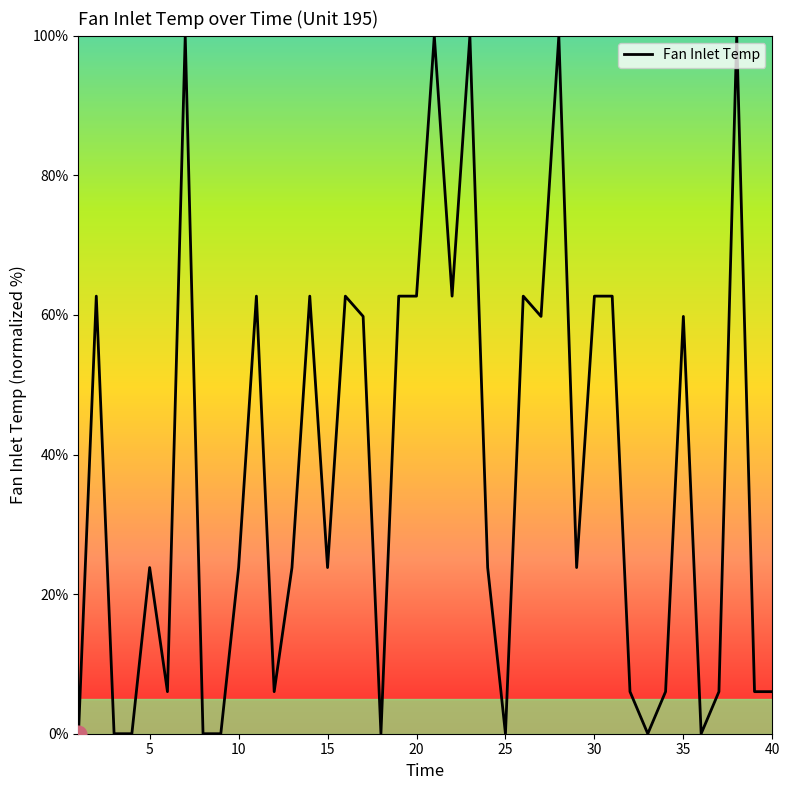

What is the difference between the maximum and minimum values?

100.0